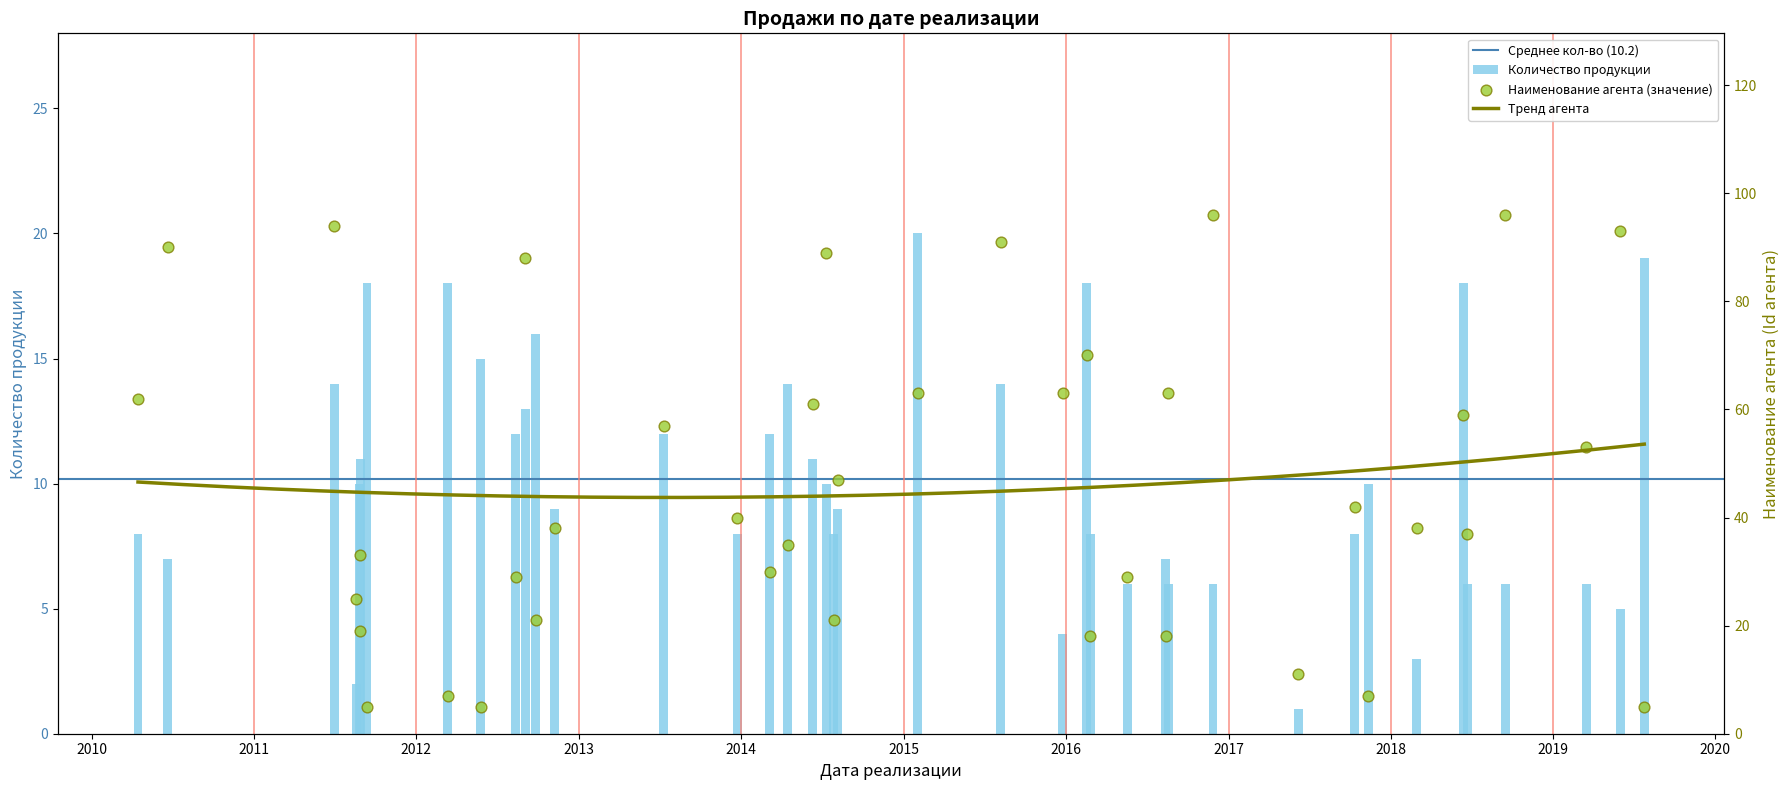

At how many categories does at least one series exceed 78?

8